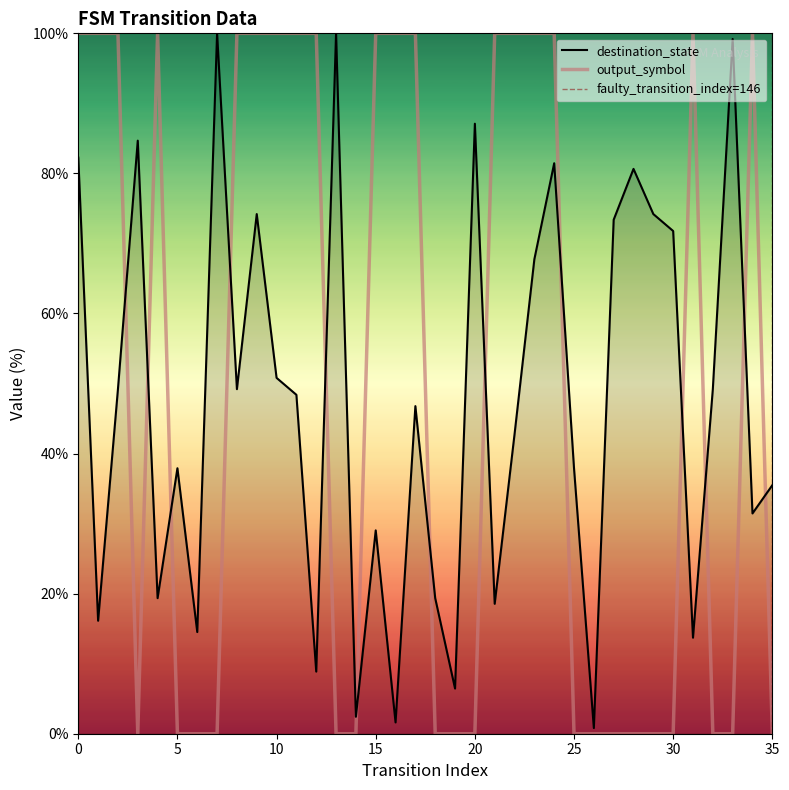

List the labels in order of output_symbol value, largest first.

0, 1, 2, 4, 8, 9, 10, 11, 12, 15, 16, 17, 21, 22, 23, 24, 31, 34, 3, 5, 6, 7, 13, 14, 18, 19, 20, 25, 26, 27, 28, 29, 30, 32, 33, 35